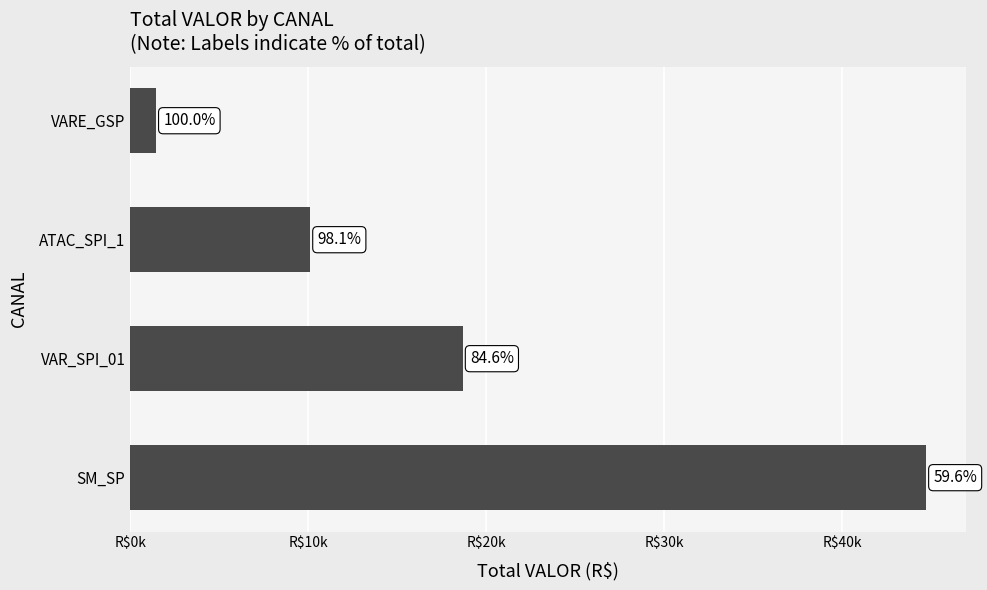

What is the difference between the second highest and minimum values?

17227.2